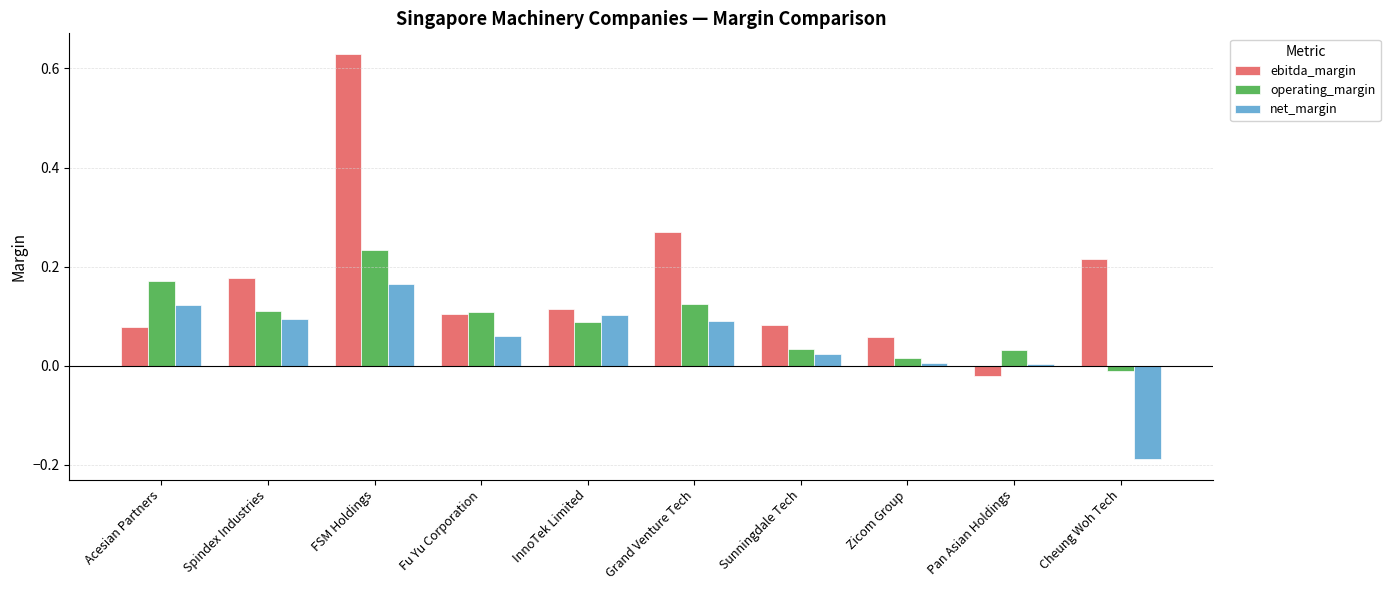

What is the label of the 8th bar from the right?

FSM Holdings